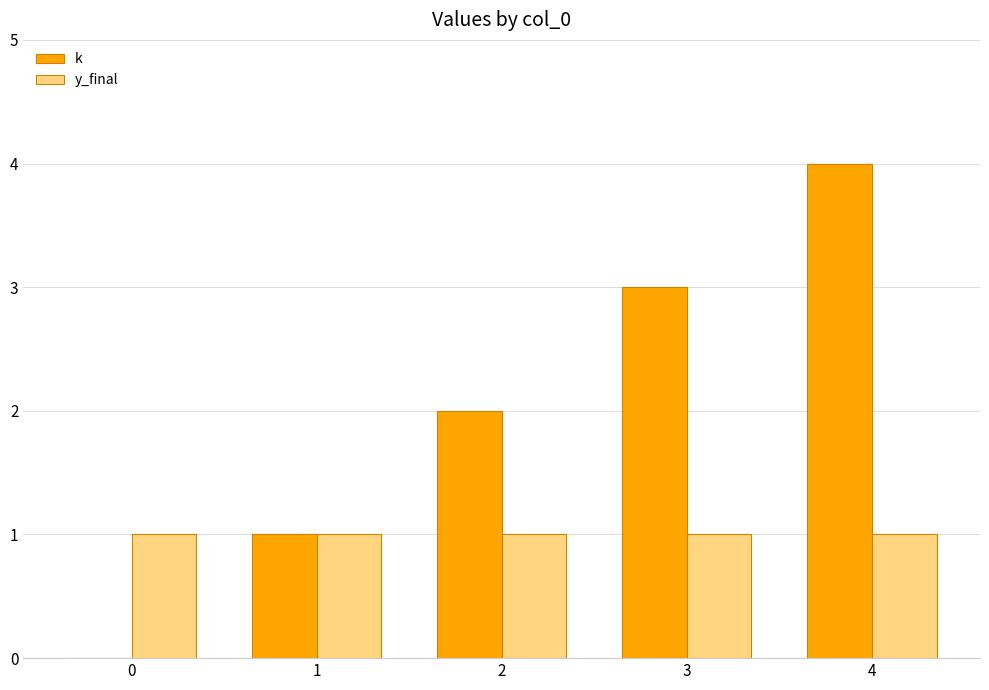

Reading left to right, what are all the values shown in this chart?

k: 0	1	2	3	4
y_final: 1	1	1	1	1